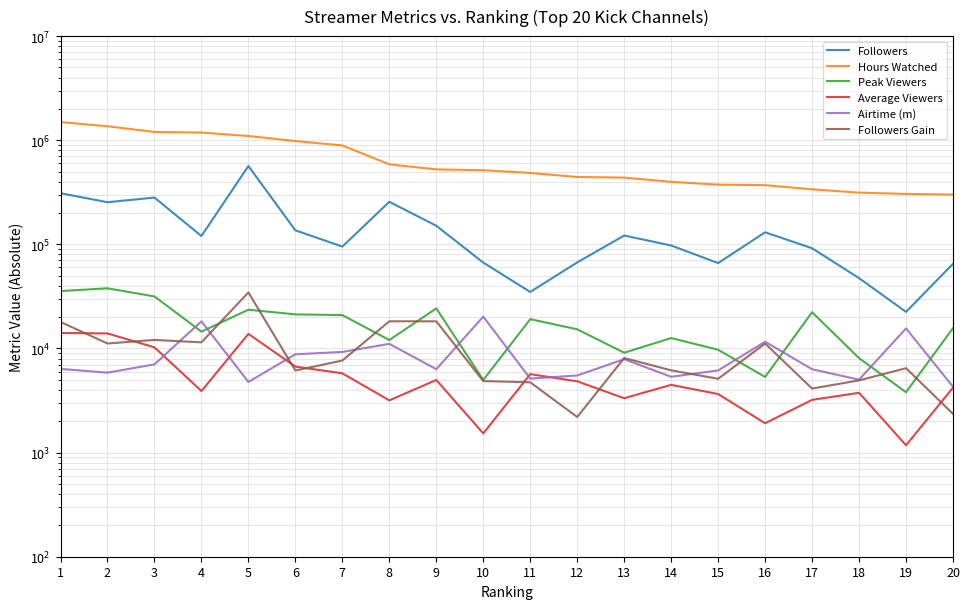

What is the maximum value shown in the chart?

1493991